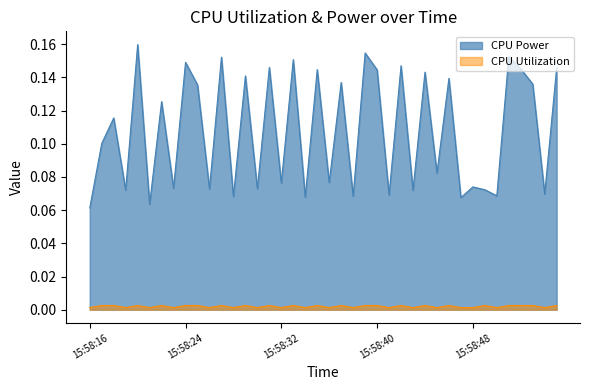

What is the difference between the maximum and minimum values in the CPU Power series?

0.1